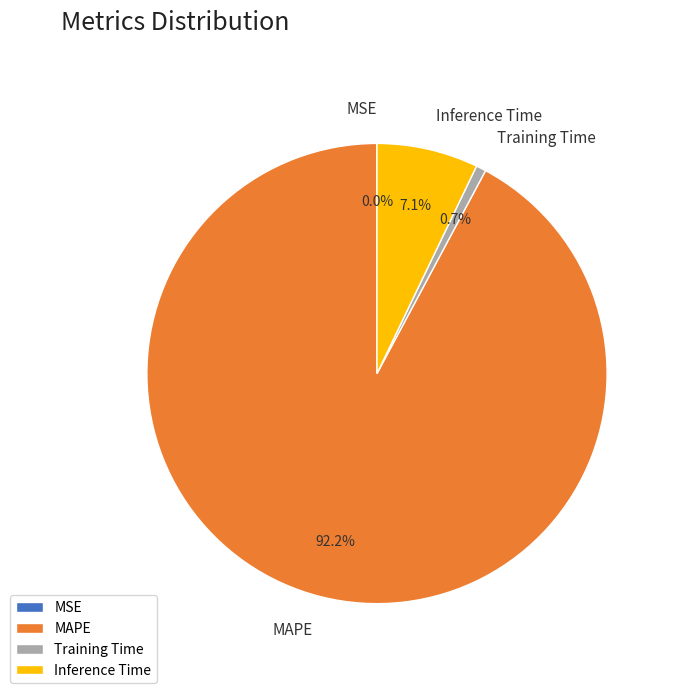

What portion of the pie excludes Training Time?

99.3%